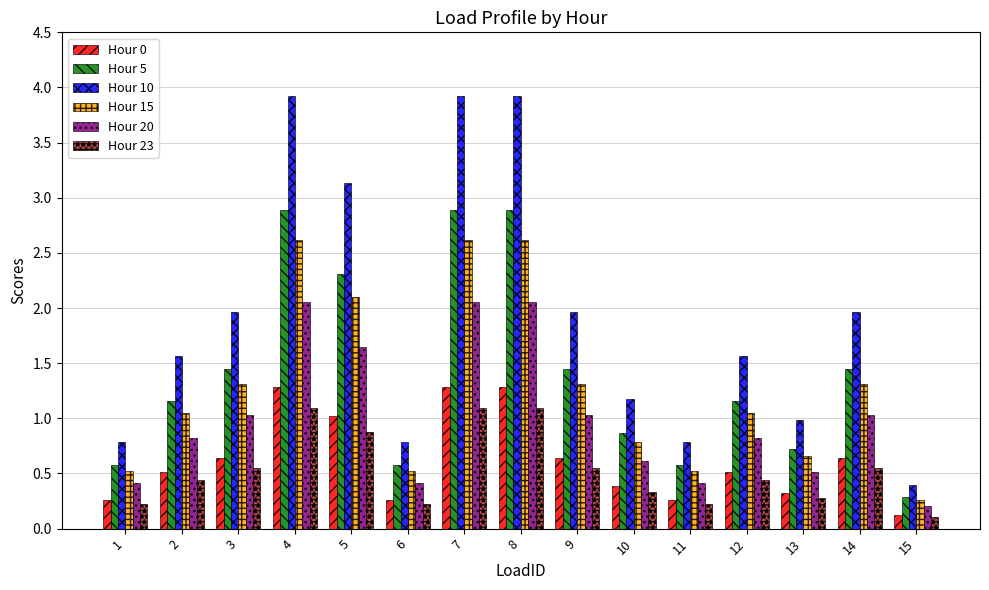

What is the lowest value of the Hour 10 series?

0.4